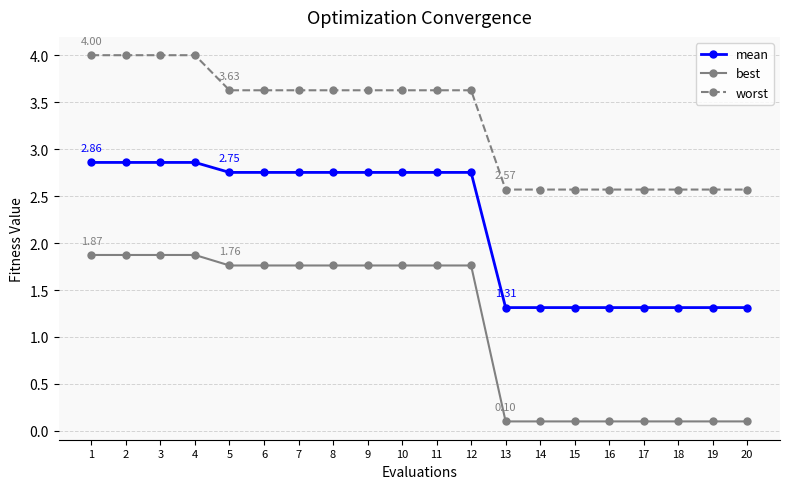

What is the difference between the maximum and minimum values in the mean series?

1.5